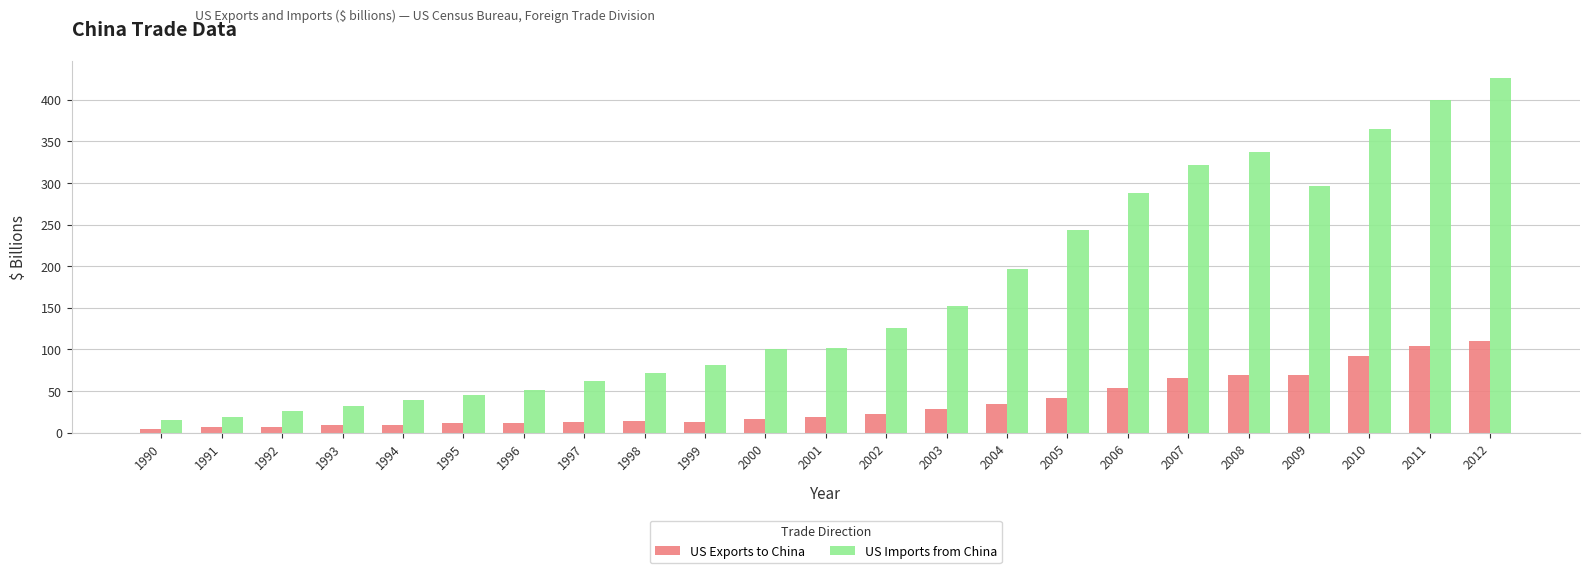

What is the value of the US Exports to China bar at the 14th from the left?

28.4